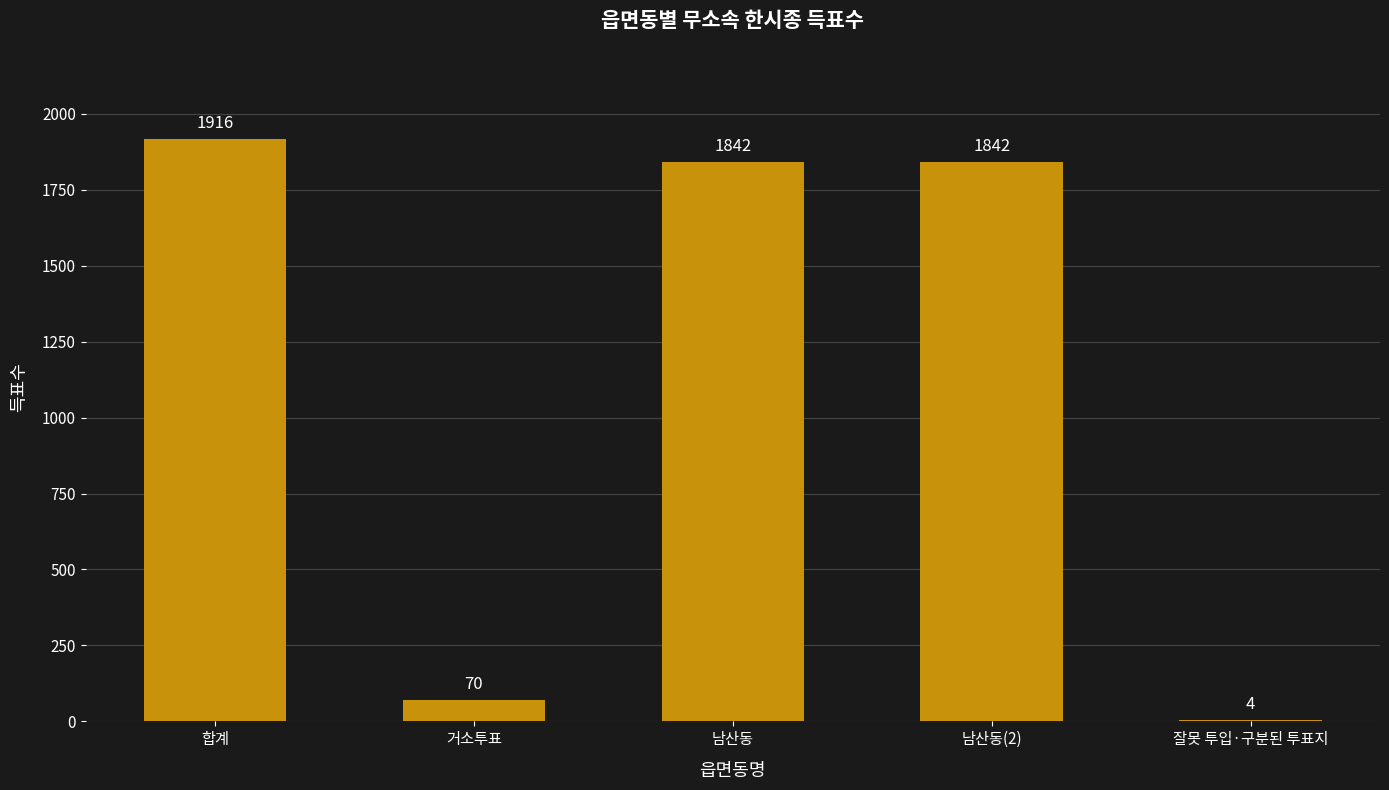

True or false: the data shows 1842 at 남산동(2).

True